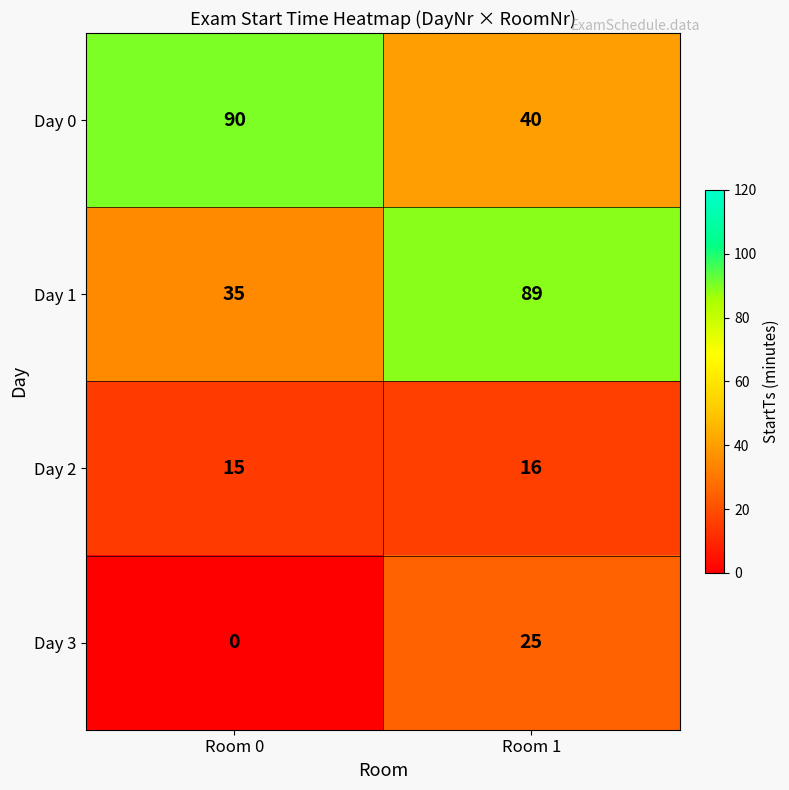

Read the Day 1 value at Room 1, to the nearest 10.

90